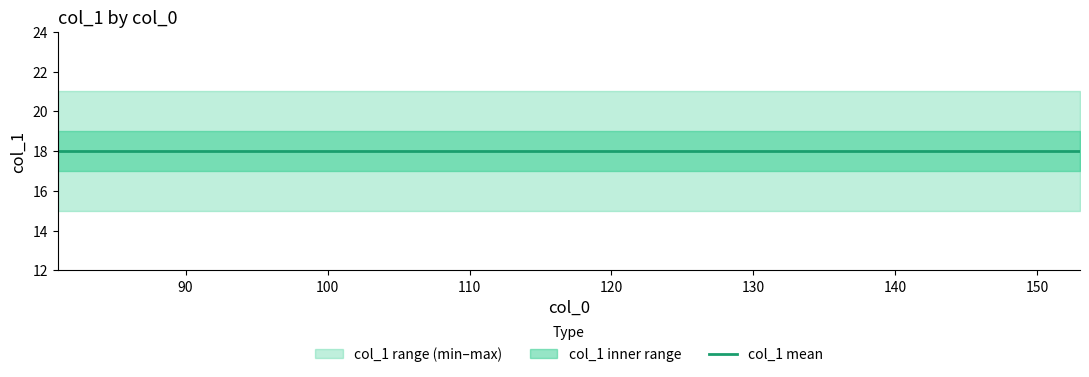

True or false: col_1_mean has a value of 27.8 at 88.

False